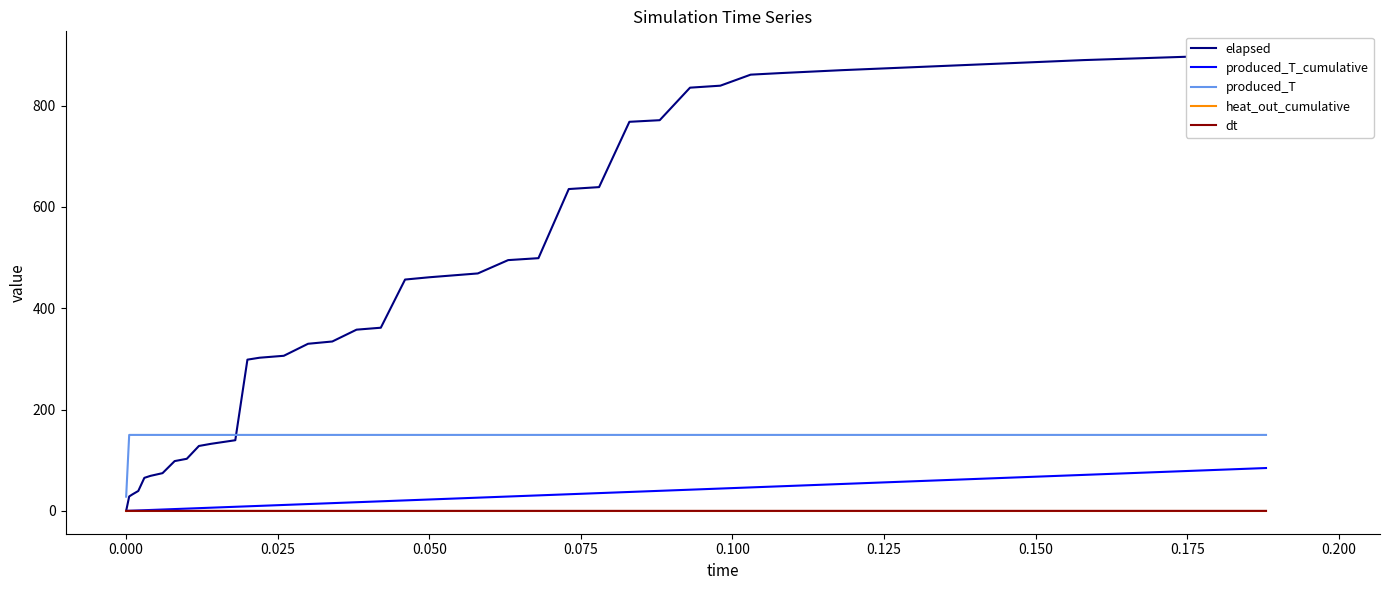

In dt, how many points are higher than both neighbors (excluding endpoints)?

2